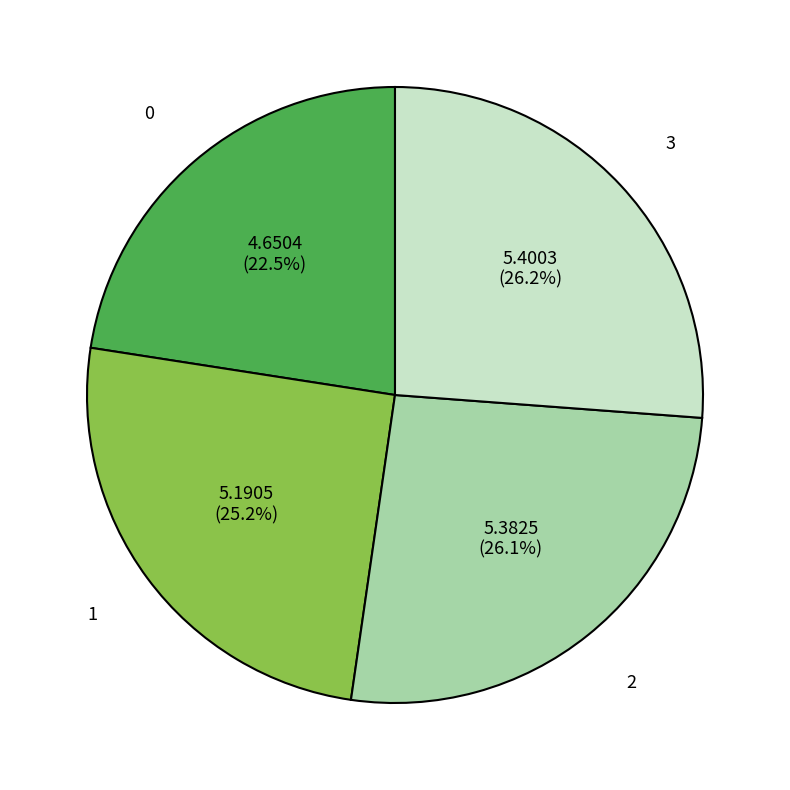

To the nearest percent, what is the average slice percentage?

25%